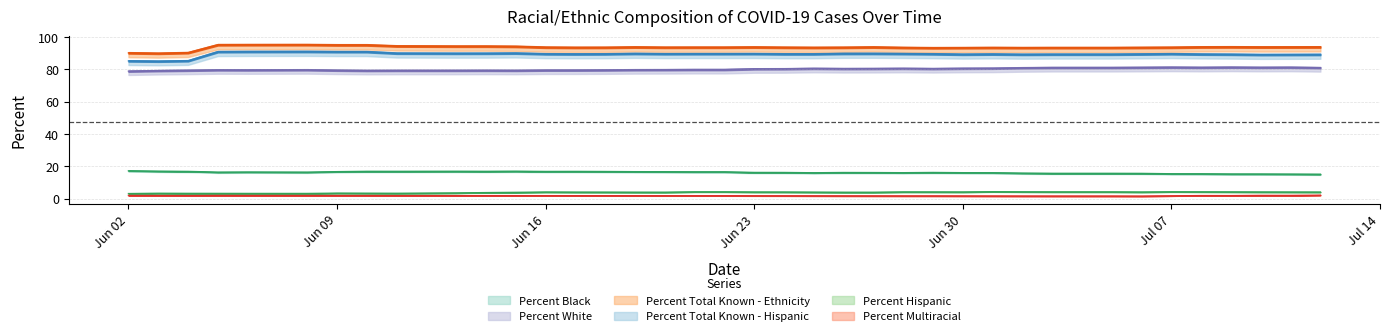

Which label corresponds to the largest value in the chart?

2020-06-08